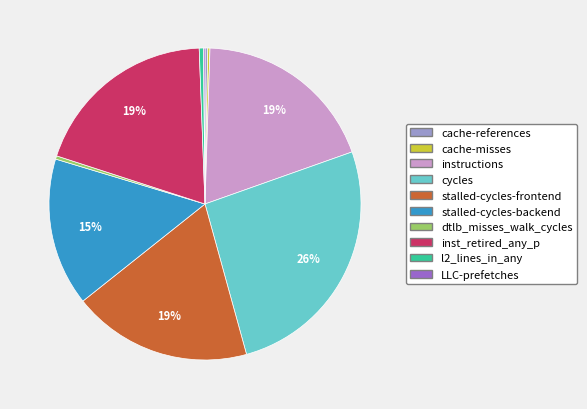

To the nearest percent, what is the difference between the inst_retired_any_p and stalled-cycles-backend slice percentages?

4%